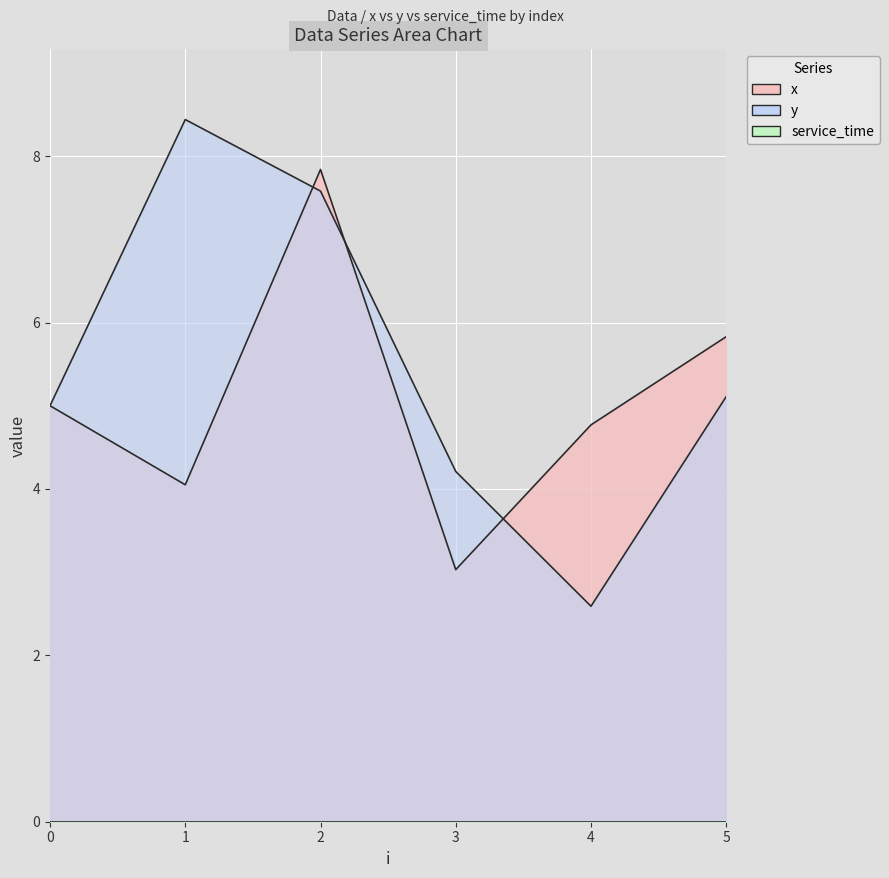

Reading left to right, what are all the values shown in this chart?

x: 0=5.0	1=4.0	2=7.8	3=3.0	4=4.8	5=5.8
y: 0=5.0	1=8.4	2=7.6	3=4.2	4=2.6	5=5.1